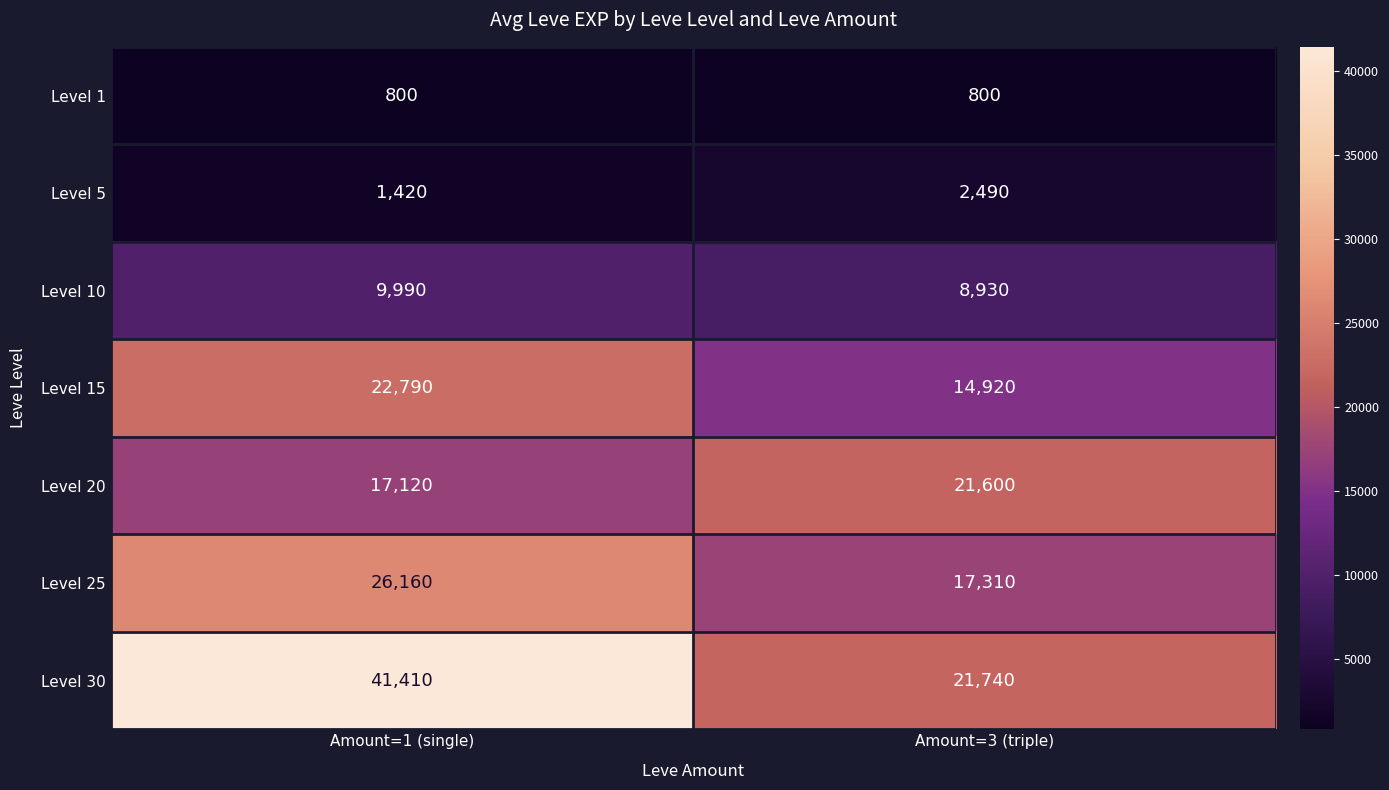

What is the minimum value shown in the chart?

800